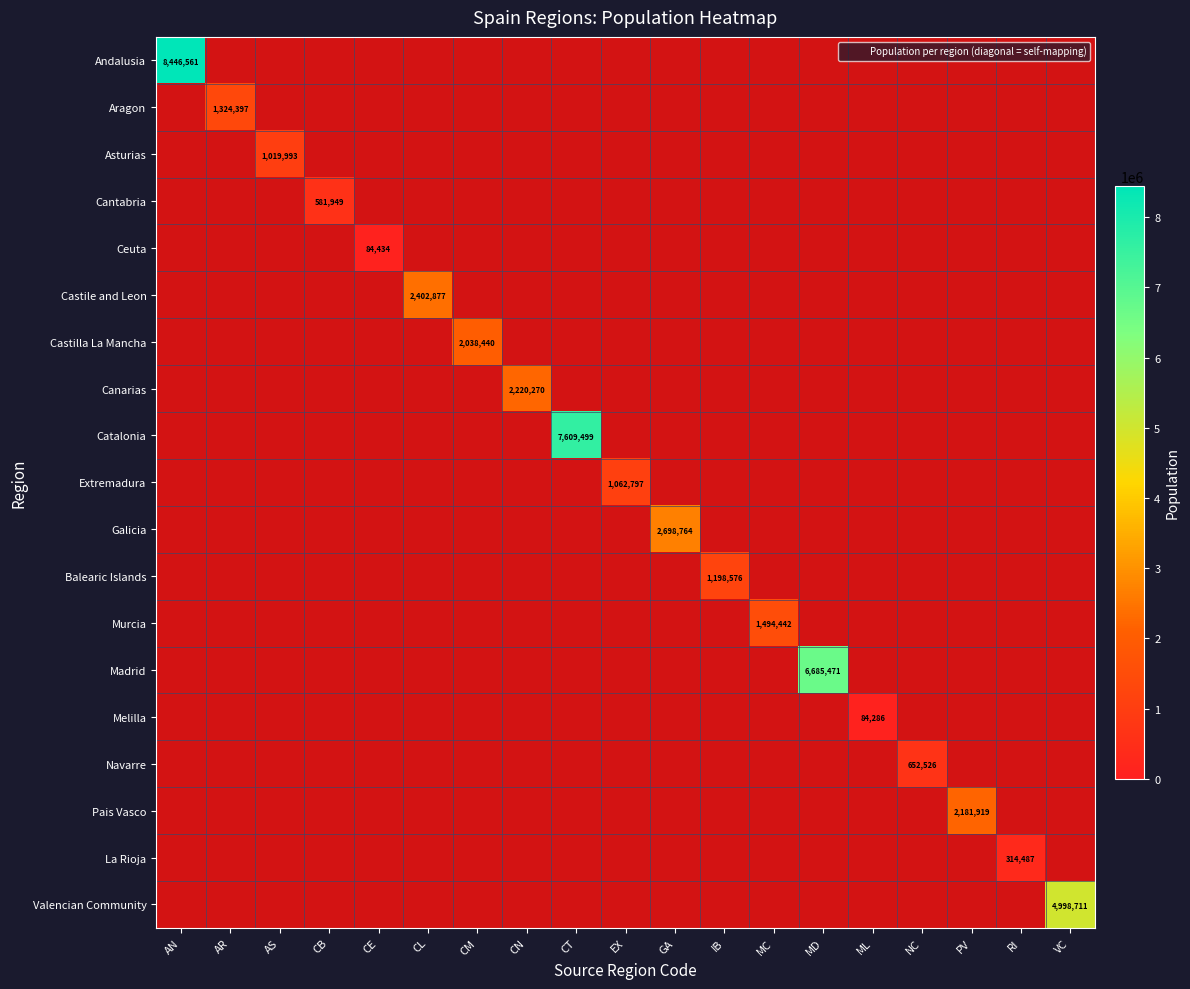

Which series changed the most between CB and MD?

Madrid